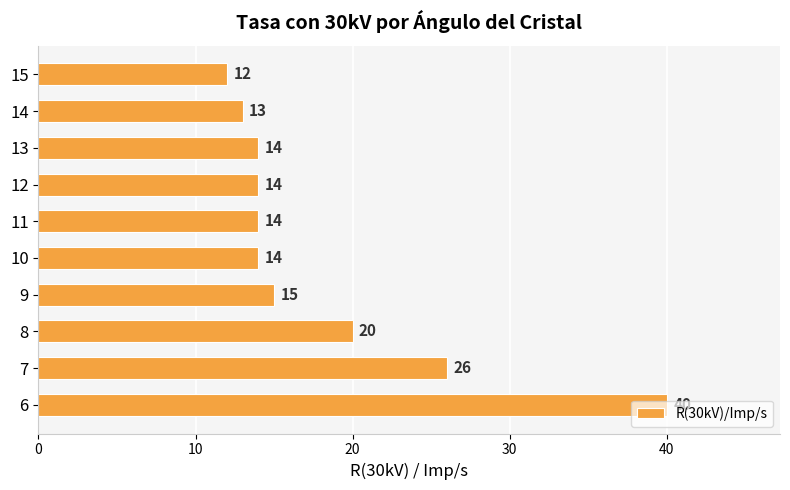

Which label corresponds to the smallest value in the chart?

15